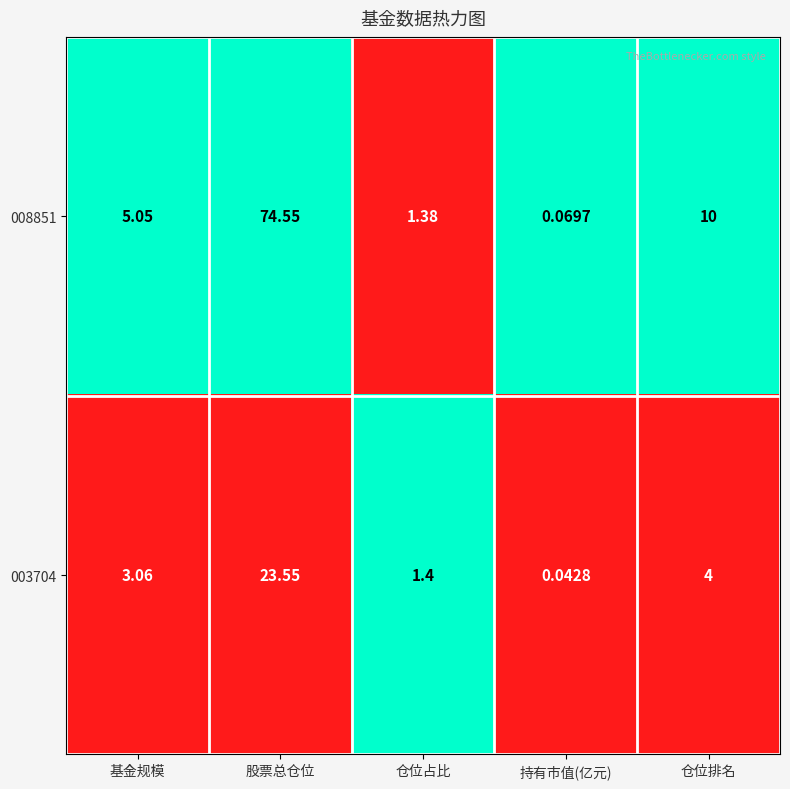

Is the value of 008851 at 股票总仓位 greater than the value of 003704 at 持有市值(亿元)?

Yes